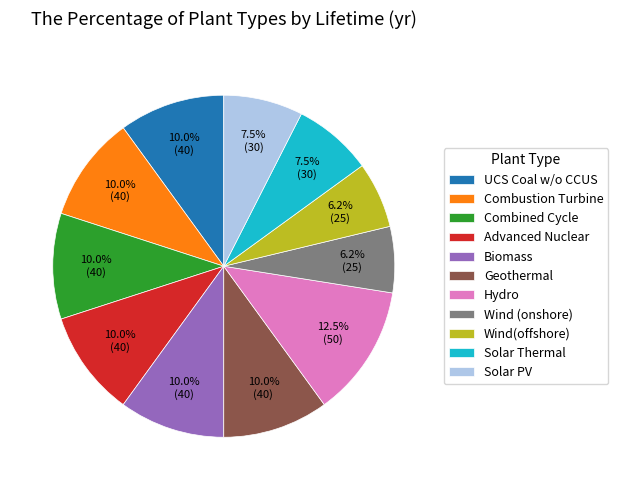

Is Combustion Turbine the majority of the pie?

No